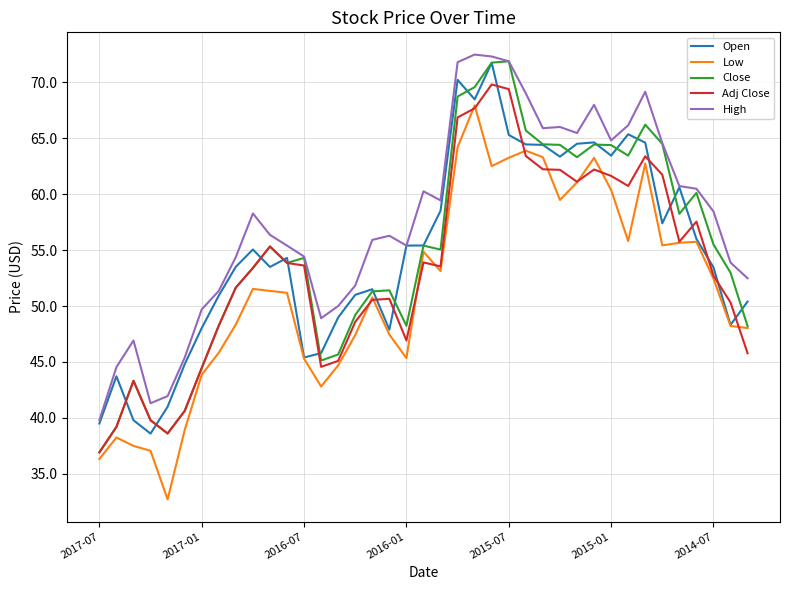

In Open, how many points are lower than both neighbors (excluding endpoints)?

9